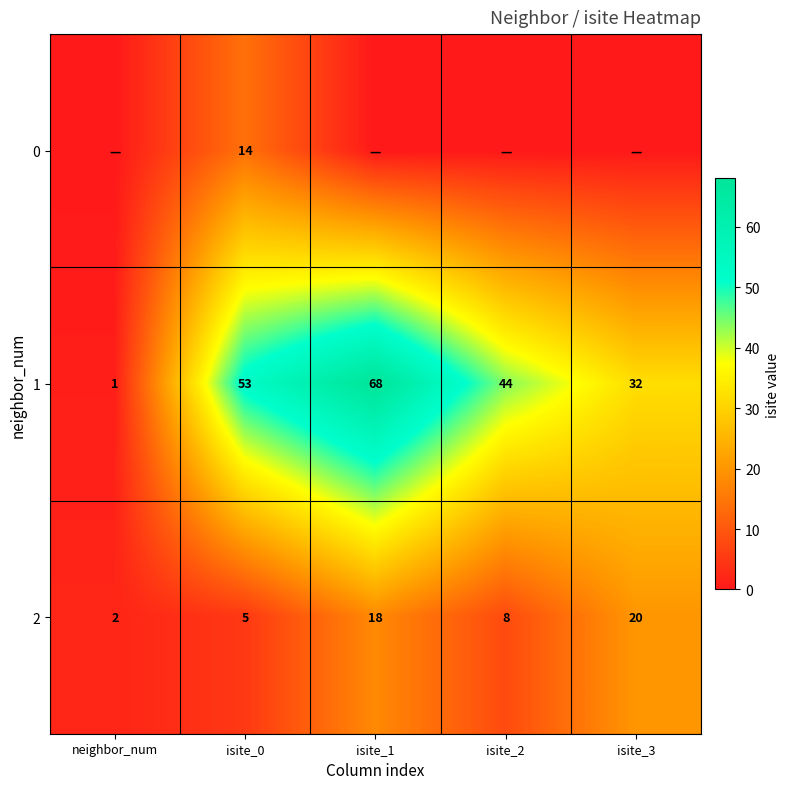

What is the sum of all 1 values?

198